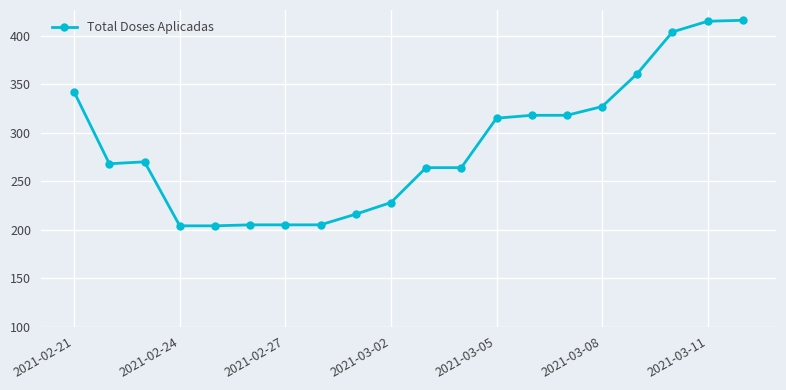

True or false: the data has more than 0 interior local peaks.

True